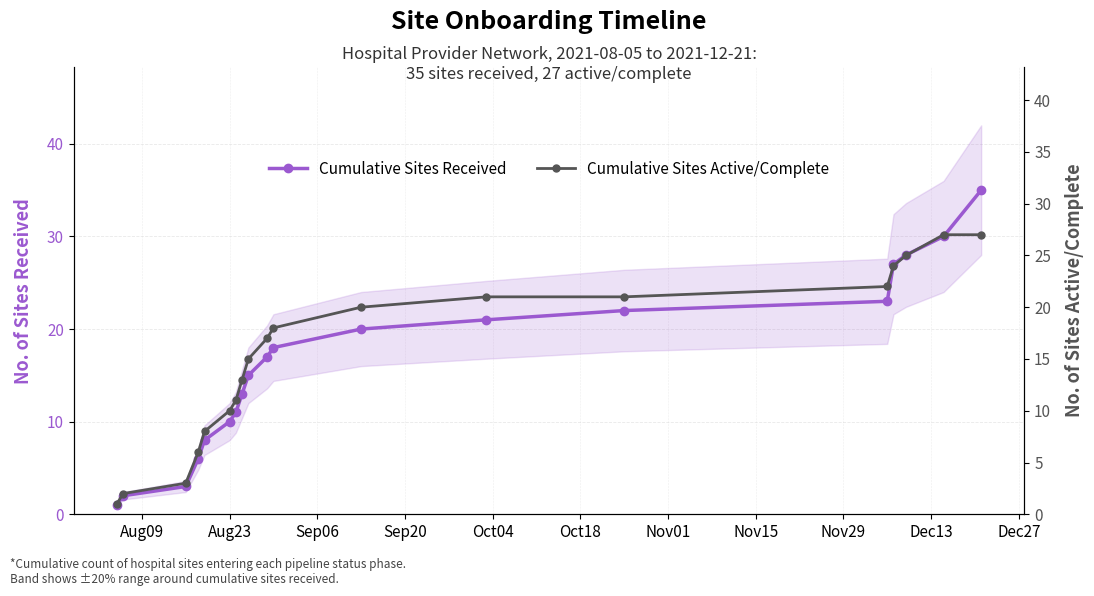

True or false: Cumulative Sites Active/Complete has a value of 2 at Sep20.

False